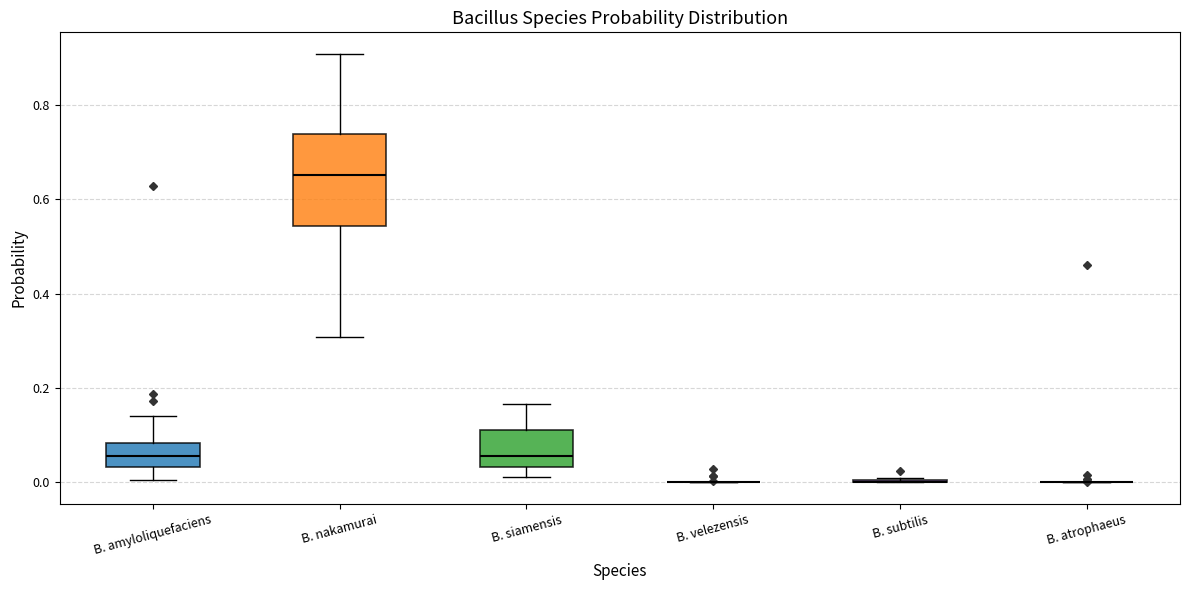

Where does the median line of the box for B. amyloliquefaciens sit on the y-axis? The values are not printed on the chart, so give them approximately, as read against the axis.

0.06